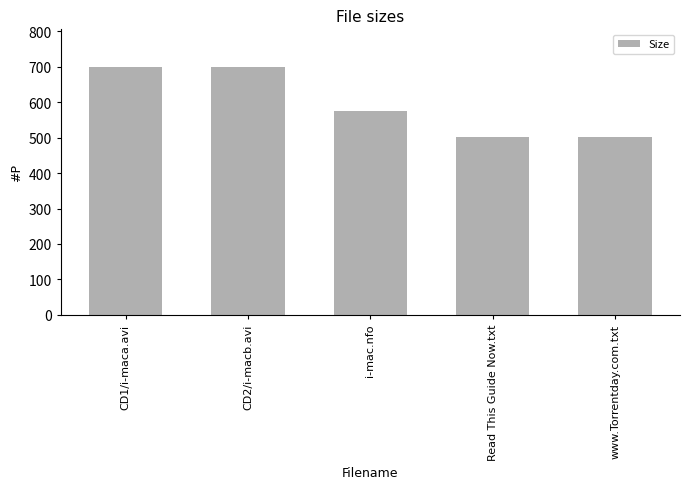

What is the change in value from i-mac.nfo to Read This Guide Now.txt?

-72.0